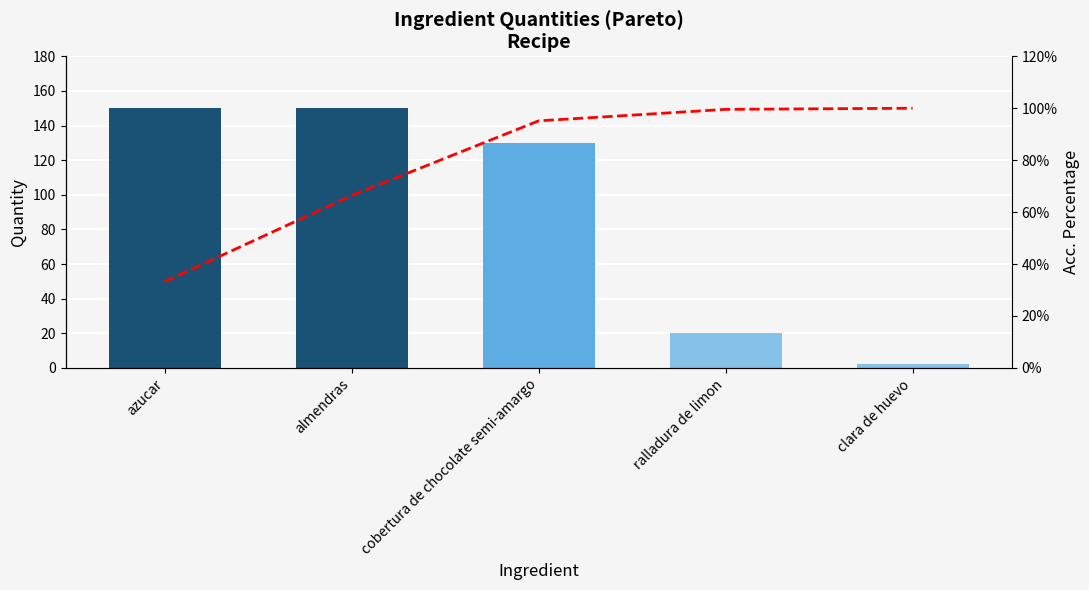

How many values in the col_0 series exceed 130?

2